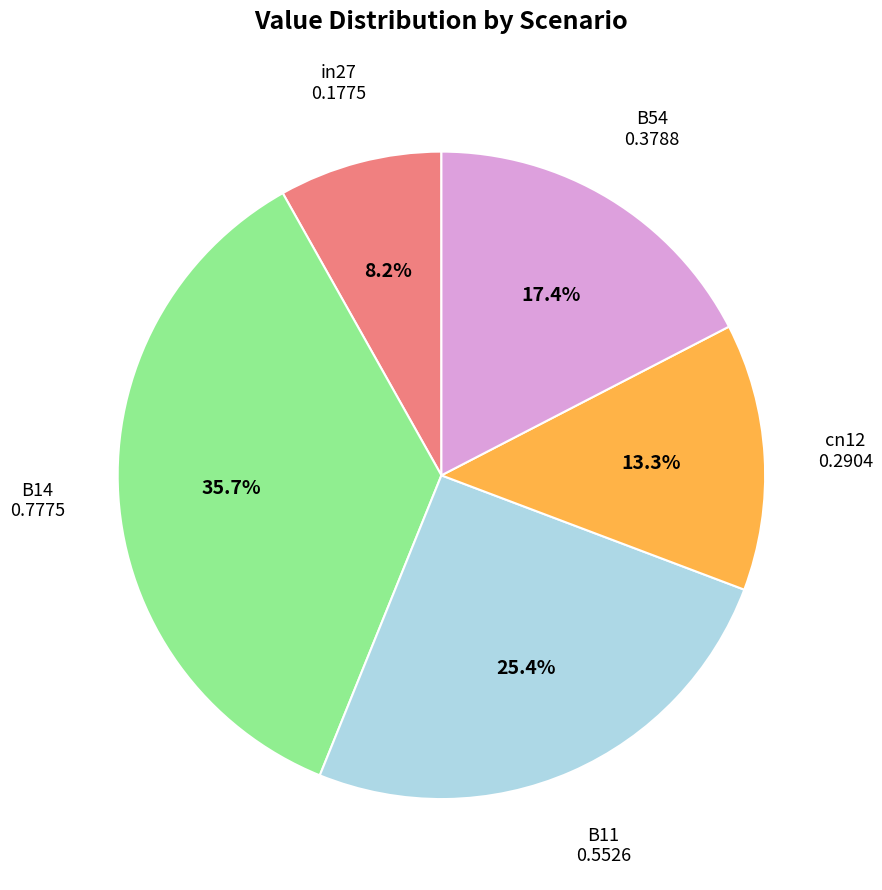

True or false: in27 accounts for 8% of the total.

True